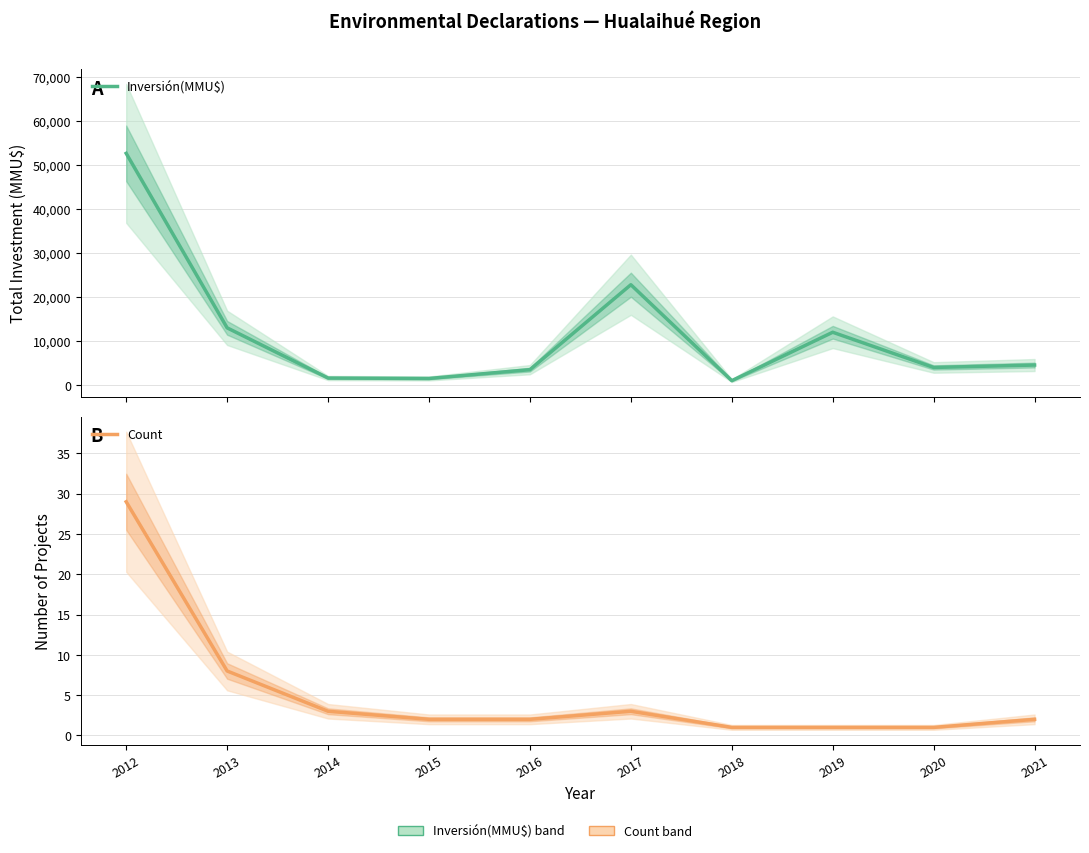

What is the value of the Count point at the 7th from the left?

1